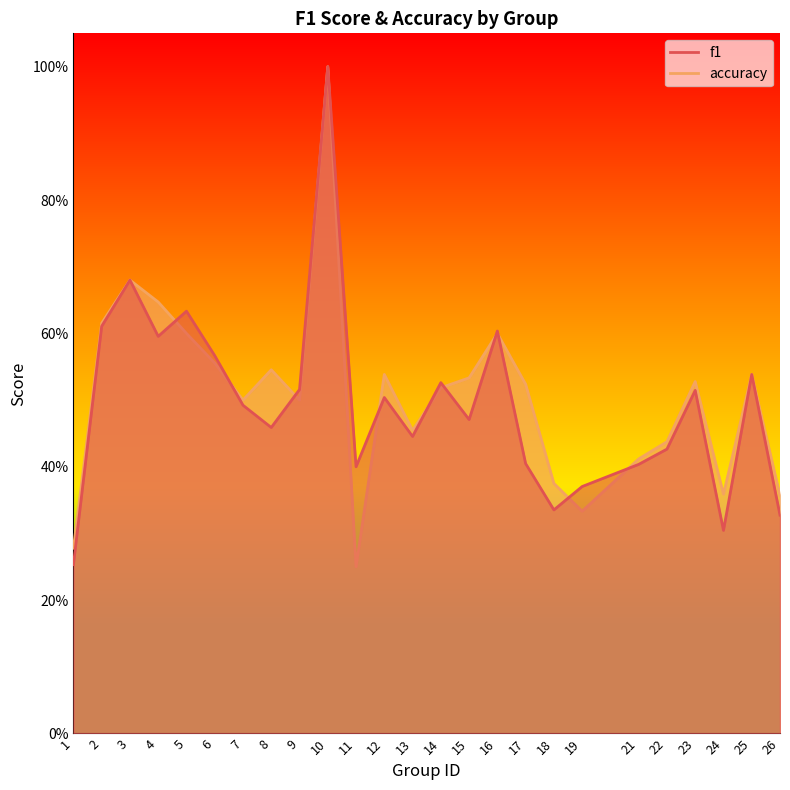

Rank the series by their maximum value, from lowest to highest.

accuracy, f1